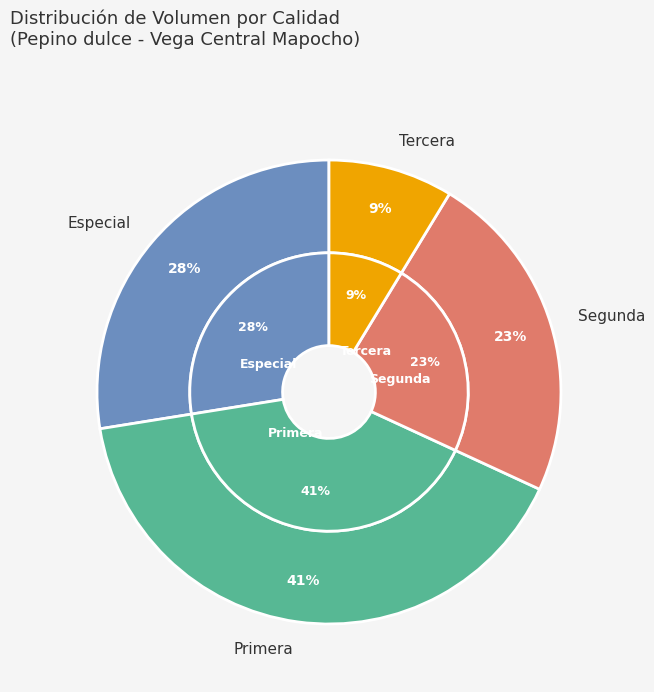

Does Primera account for over 50% of the chart?

No